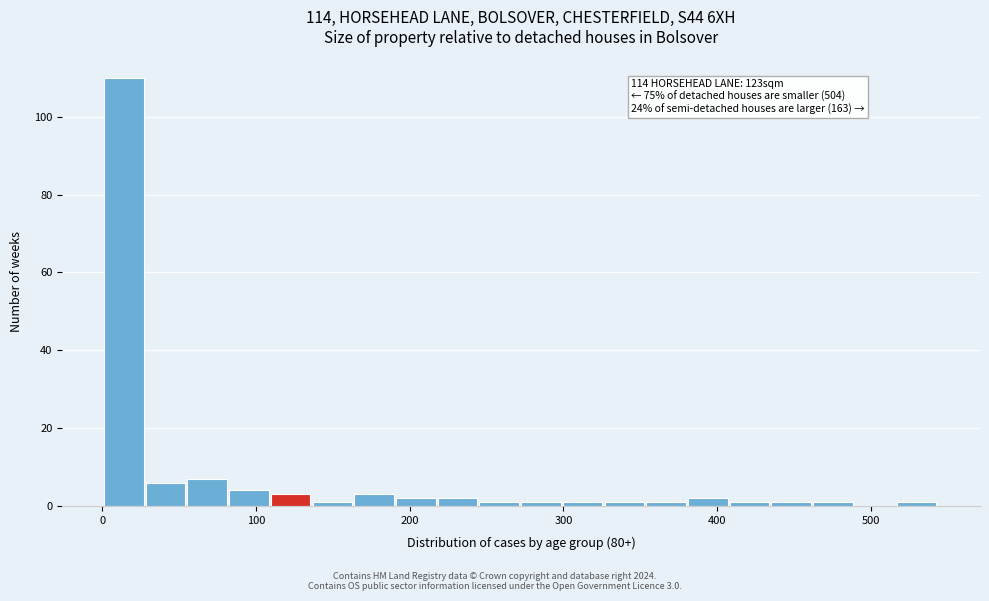

Around what value on the x-axis is the tallest bar? Give the approximate position of its centre, as read against the axis.

10